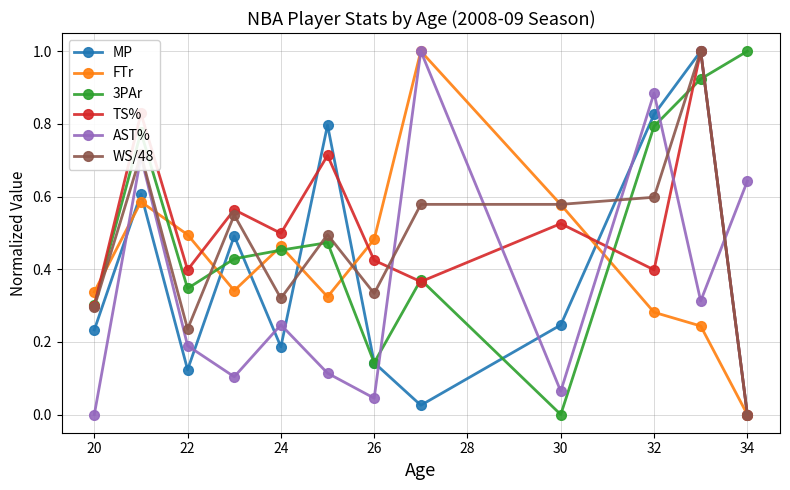

True or false: 3PAr and AST% cross at least once.

True